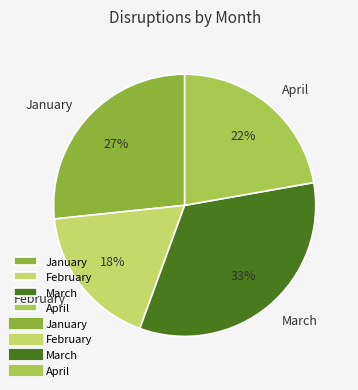

Which has a higher value, April or February?

April